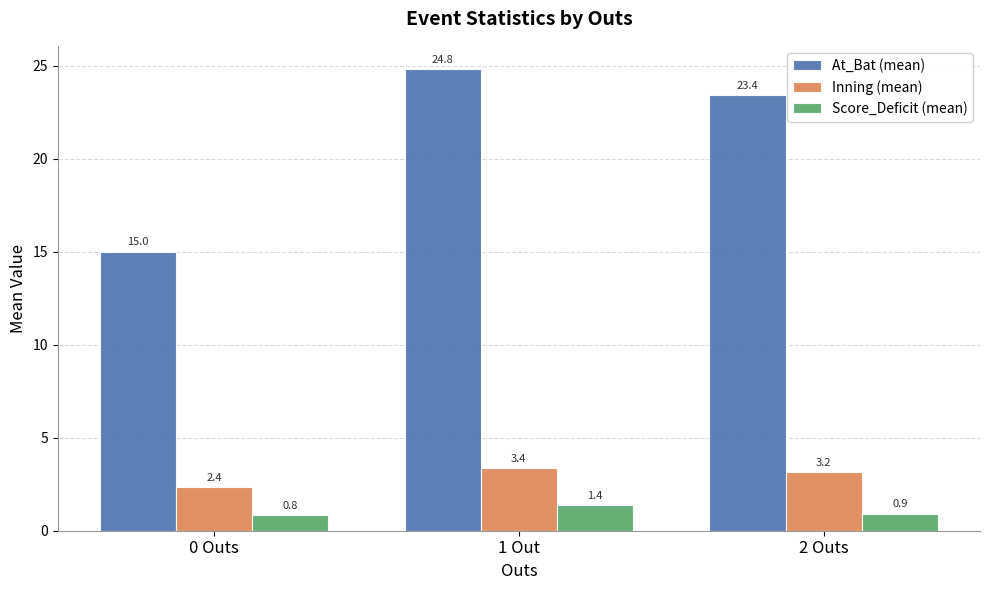

What is the difference between the At_Bat (mean) values at 2 Outs and 0 Outs?

8.4